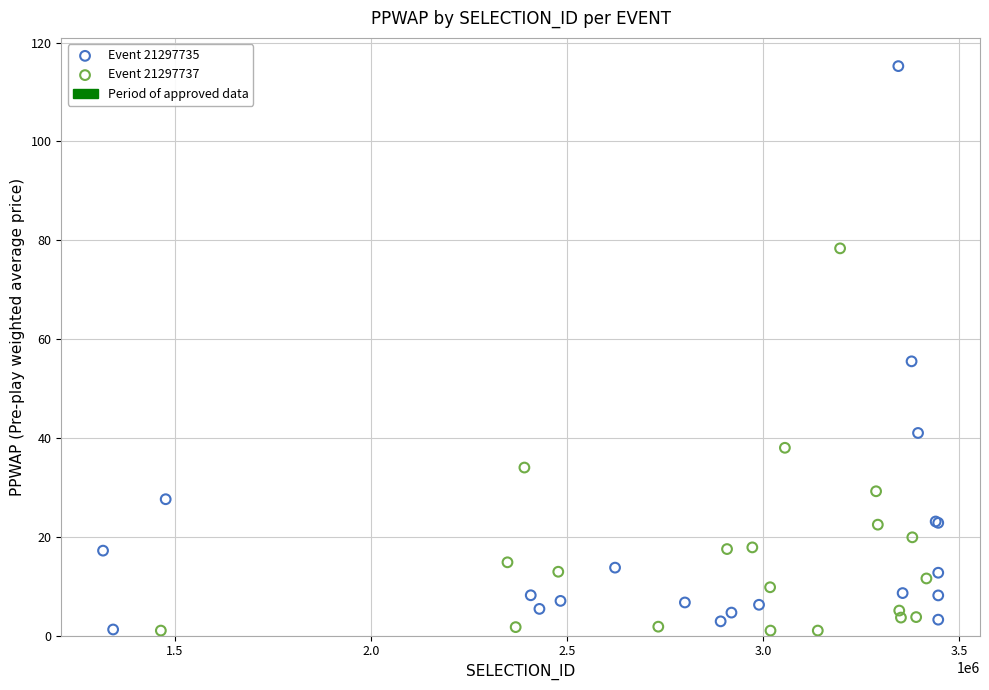

Which series has the widest spread of Y values?

Event 21297735